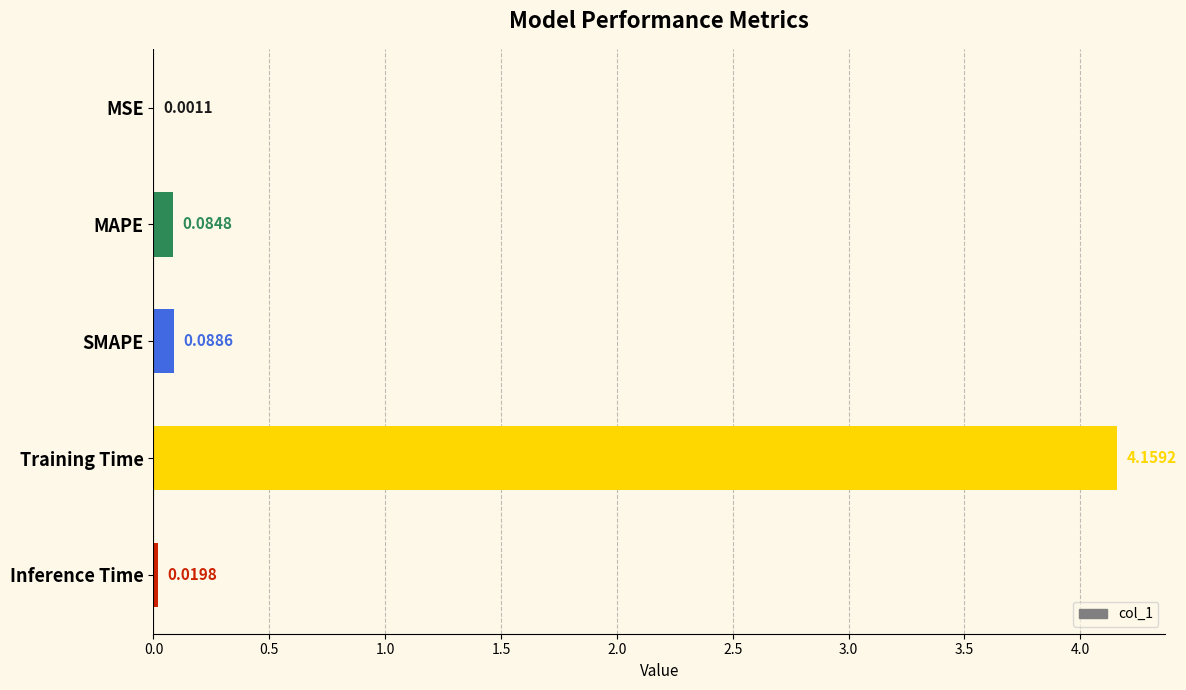

Which has a higher value, MAPE or Training Time?

Training Time